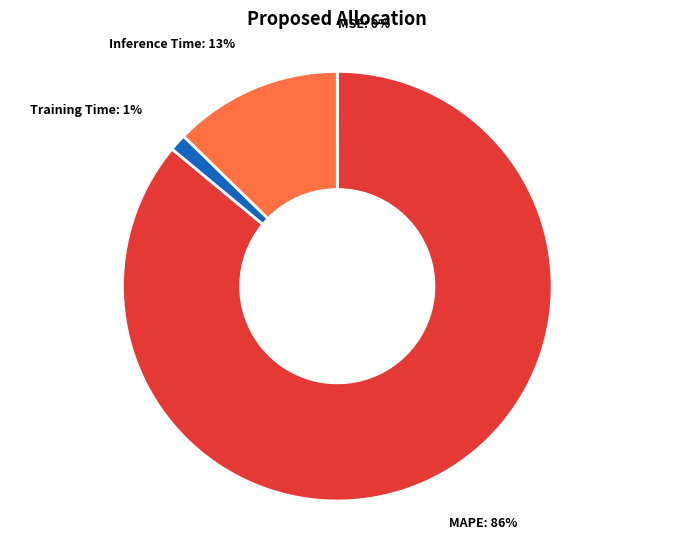

To the nearest percent, what percentage of the pie is MAPE?

86%